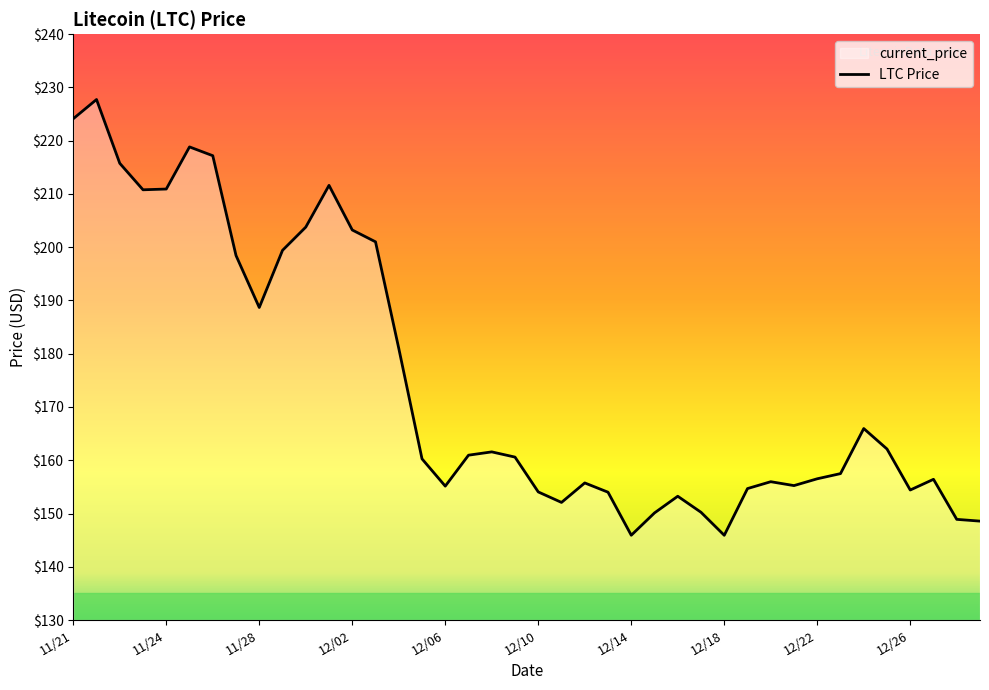

What value does the data have at 18?

161.6